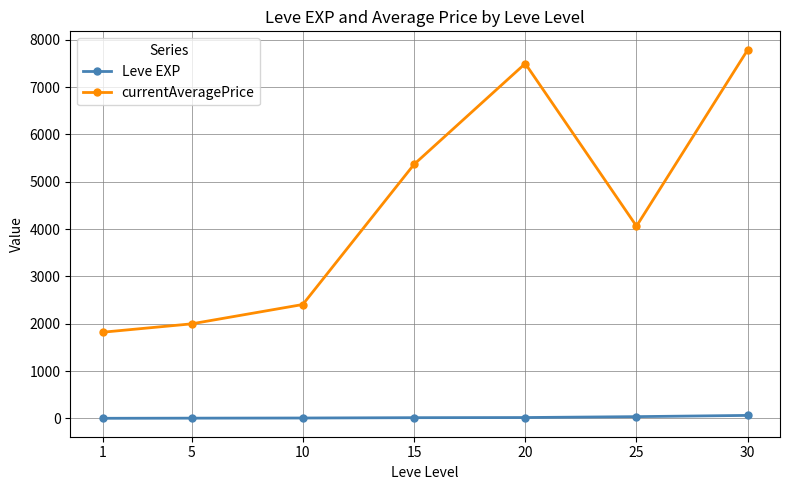

True or false: currentAveragePrice and Leve EXP intersect in this chart.

False